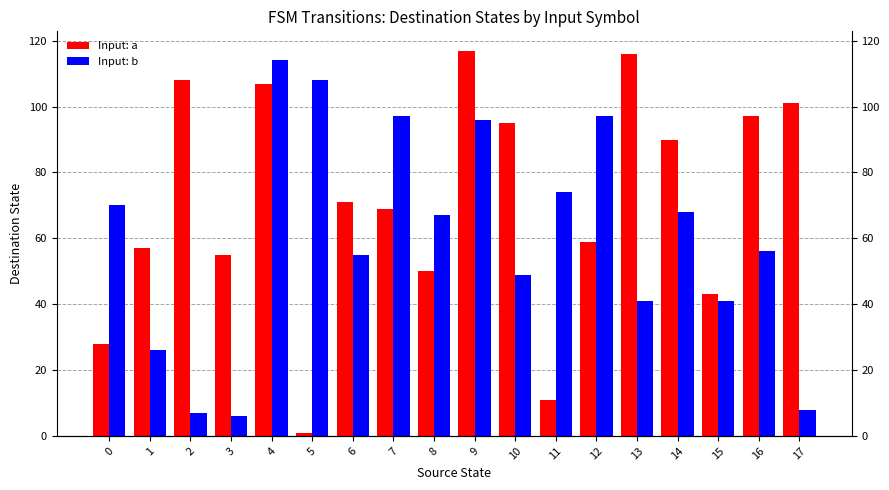

Which series has the largest total across all categories?

Input: a